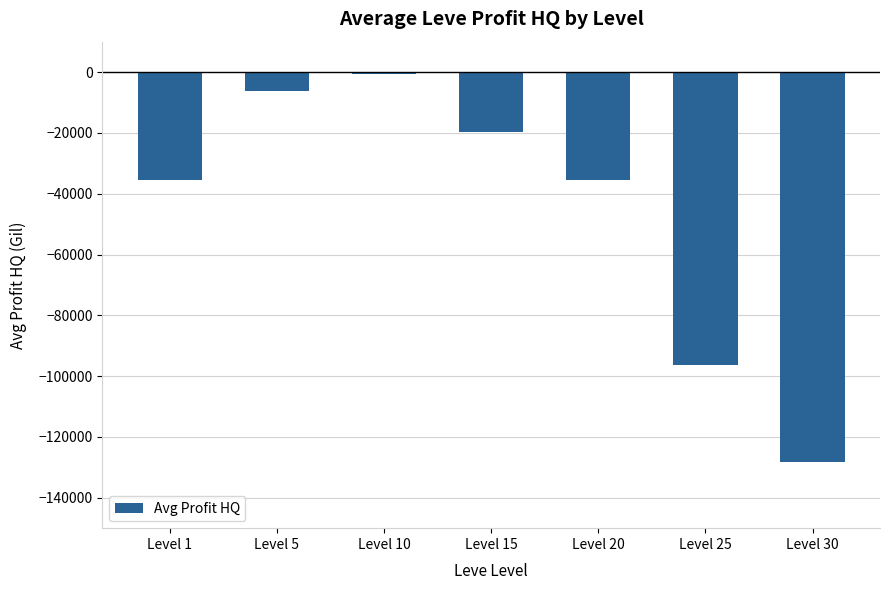

At which category does the chart reach its minimum across all series?

Level 30